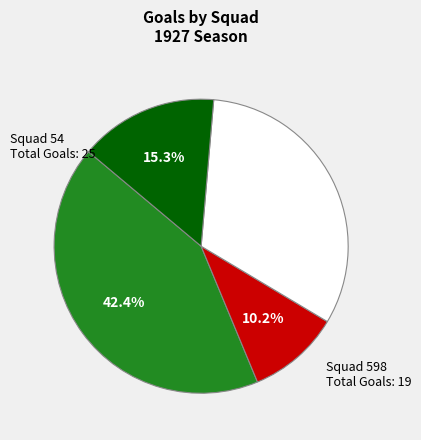

Does any single category account for the majority?

No